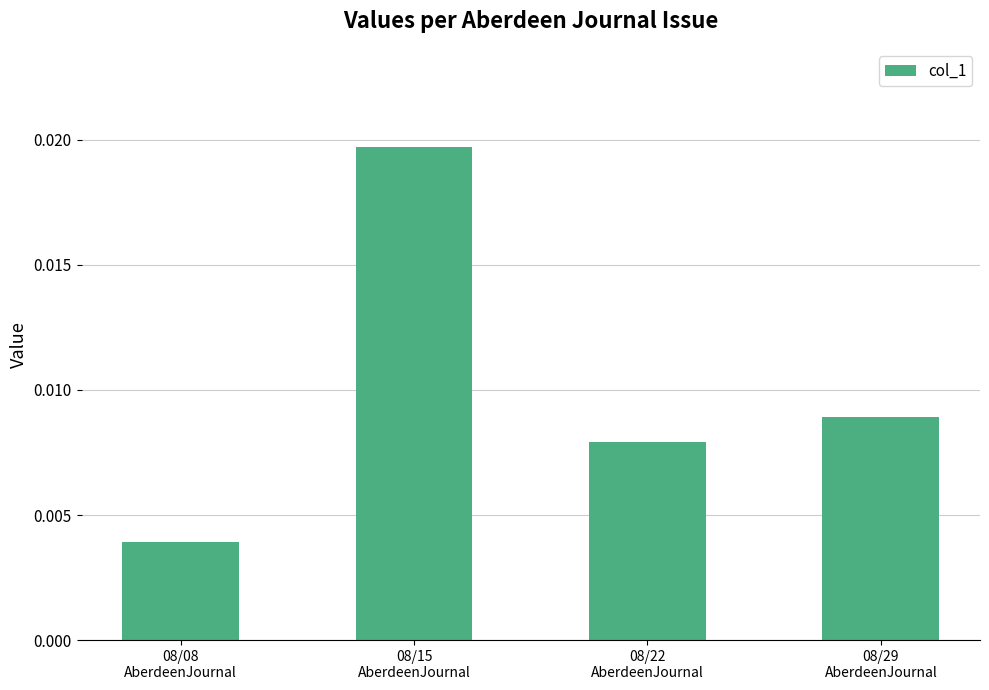

Which category has the highest value across all series?

08/15
AberdeenJournal